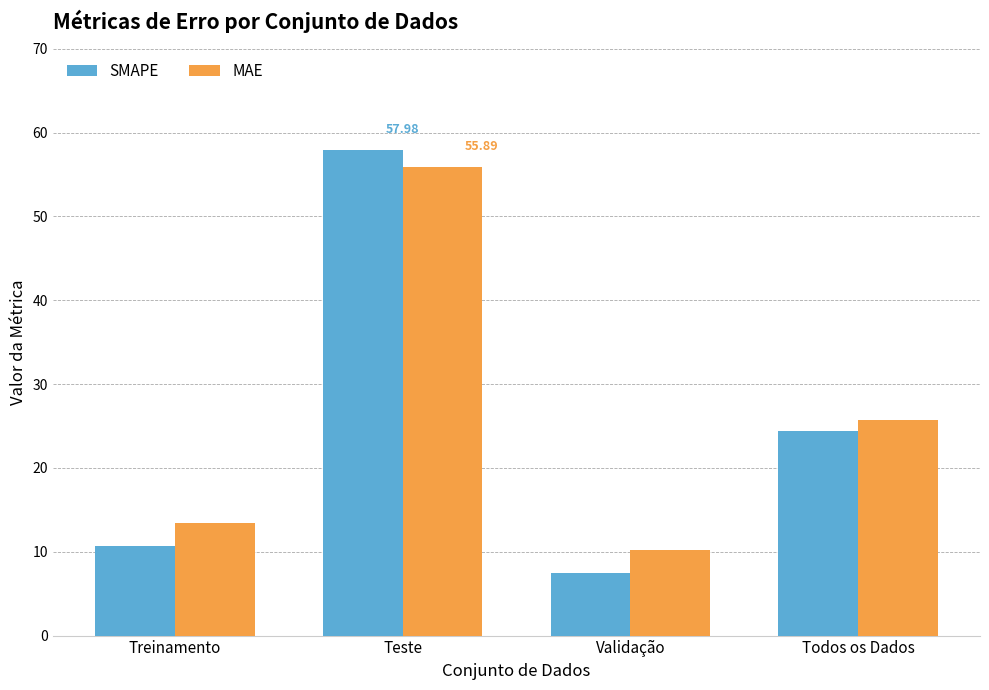

Reading left to right, what are all the values shown in this chart?

SMAPE: Treinamento=10.6	Teste=58.0	Validação=7.5	Todos os Dados=24.4
MAE: Treinamento=13.5	Teste=55.9	Validação=10.2	Todos os Dados=25.8